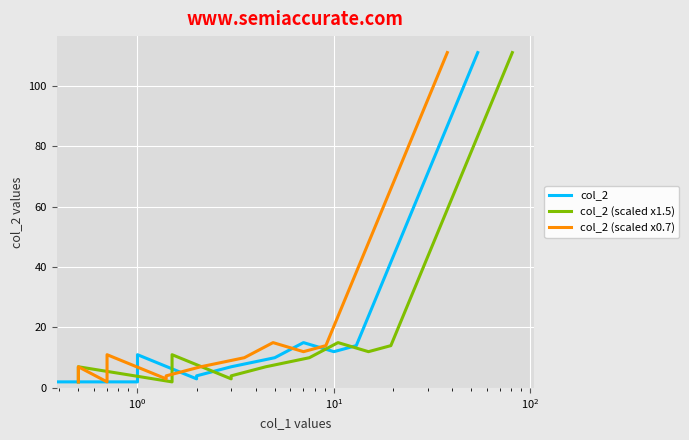

How many lines are shown in the chart?

3